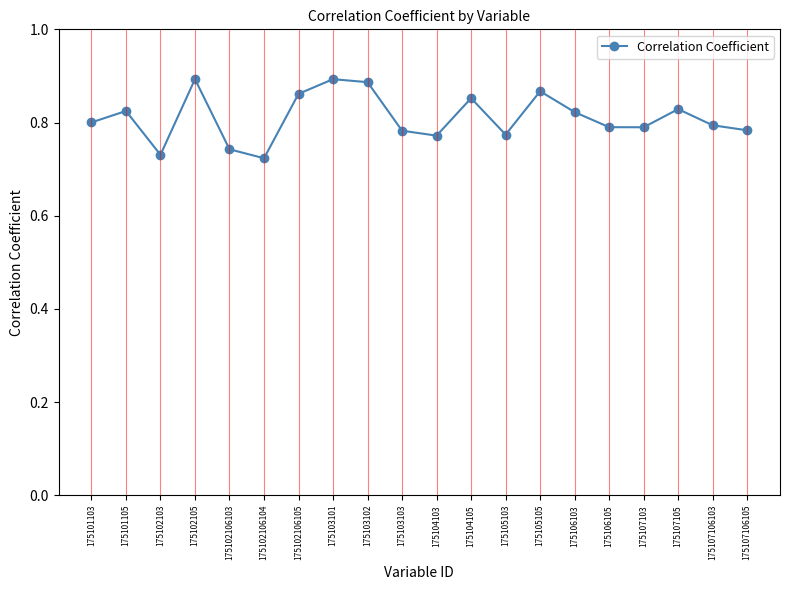

Is it true that the value at 175105103 is 0.8?

True